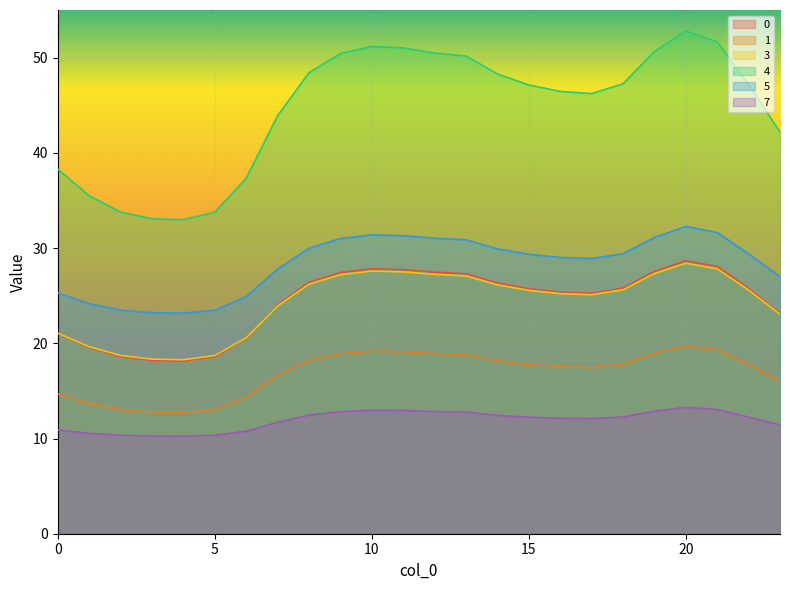

At 6, list the series in order from largest to smallest.

4, 5, 3, 0, 1, 7